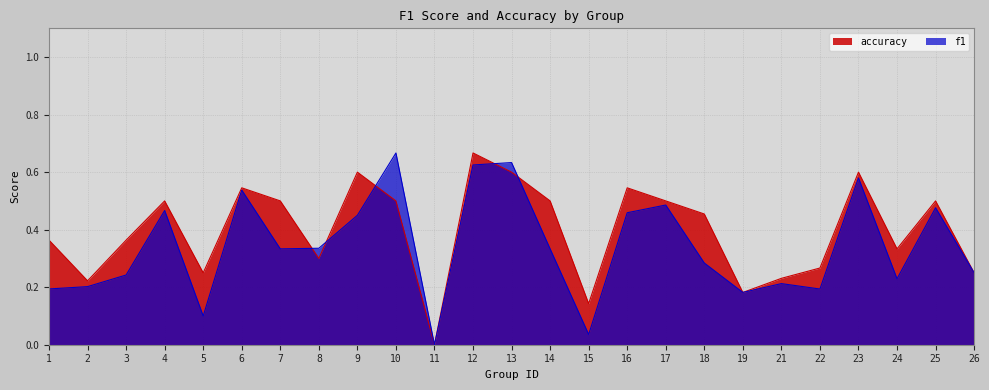

What is the total value across all series at 10?

1.2